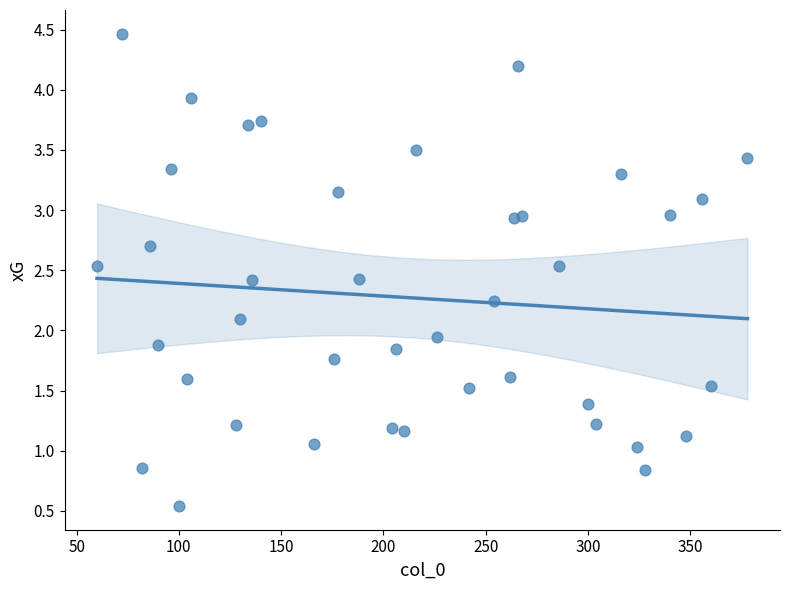

What is the range of X values (max minus min)?

318.0